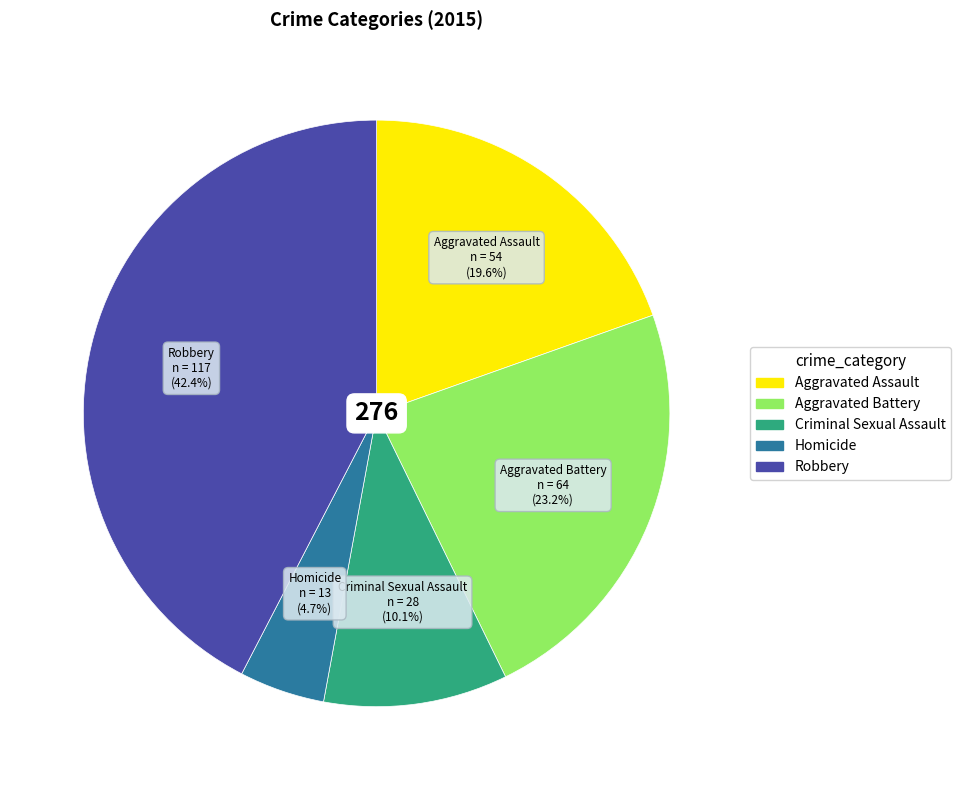

Which has a higher value, Aggravated Battery or Criminal Sexual Assault?

Aggravated Battery